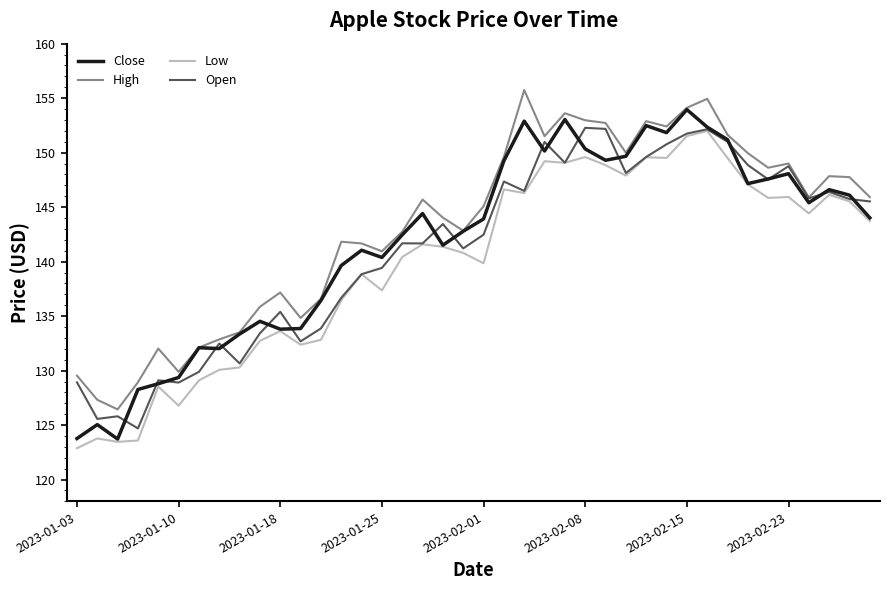

What is the minimum value shown in the chart?

122.9